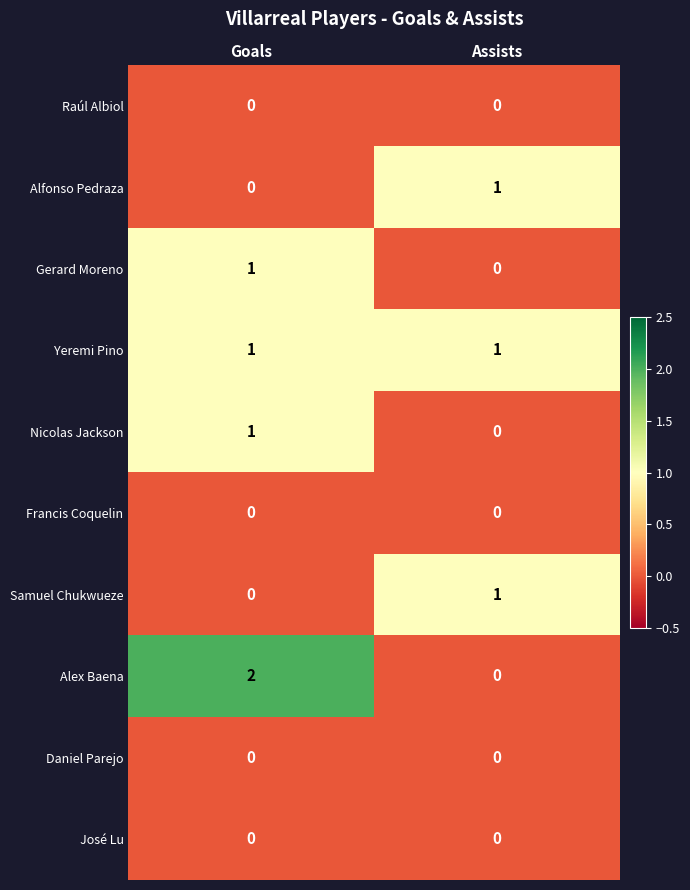

List the labels in order of Alfonso Pedraza value, smallest first.

Goals, Assists